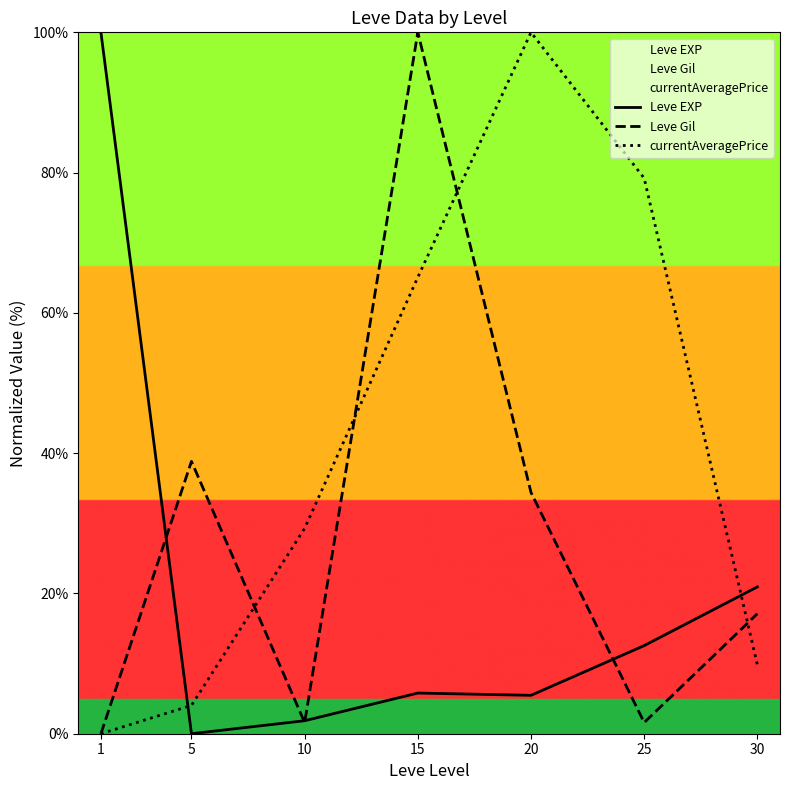

Which series changed the most between 5 and 20?

currentAveragePrice